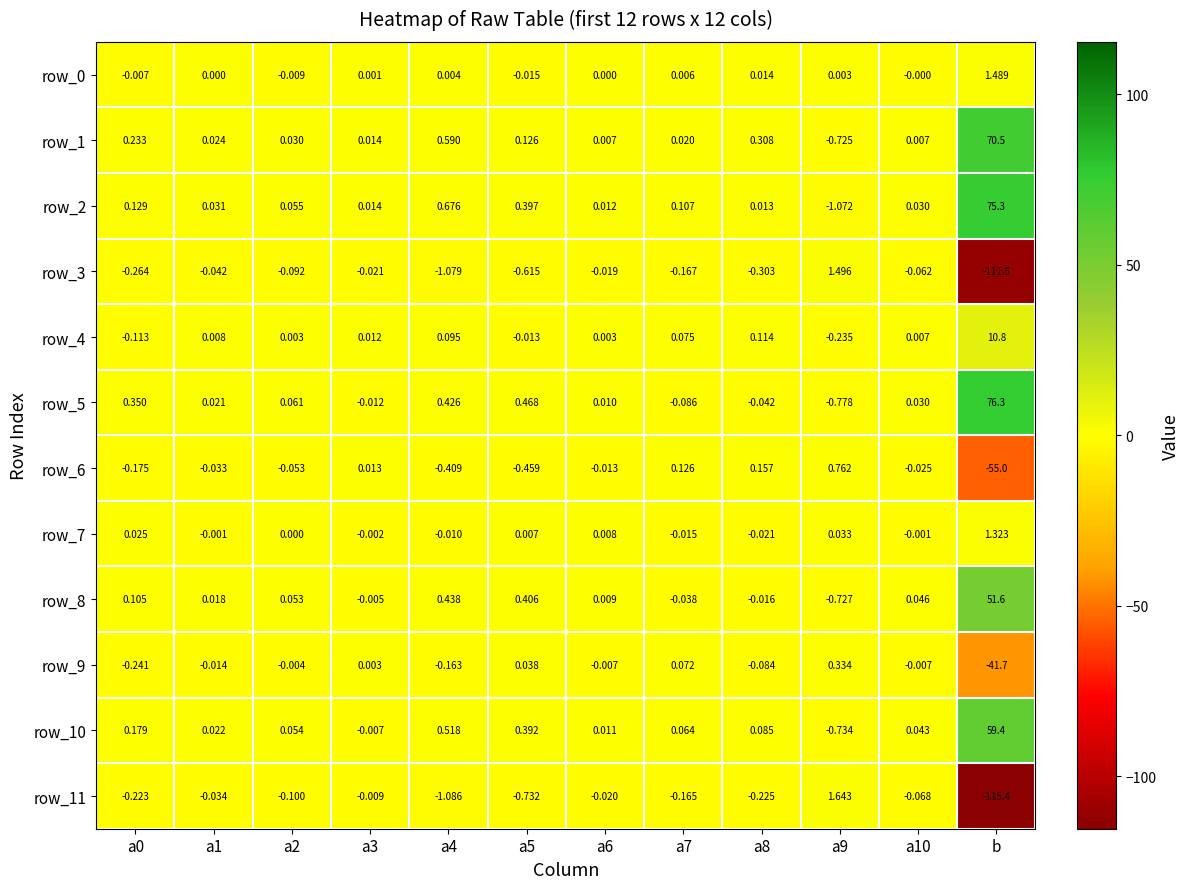

How many data points in row_5 are less than 0?

4